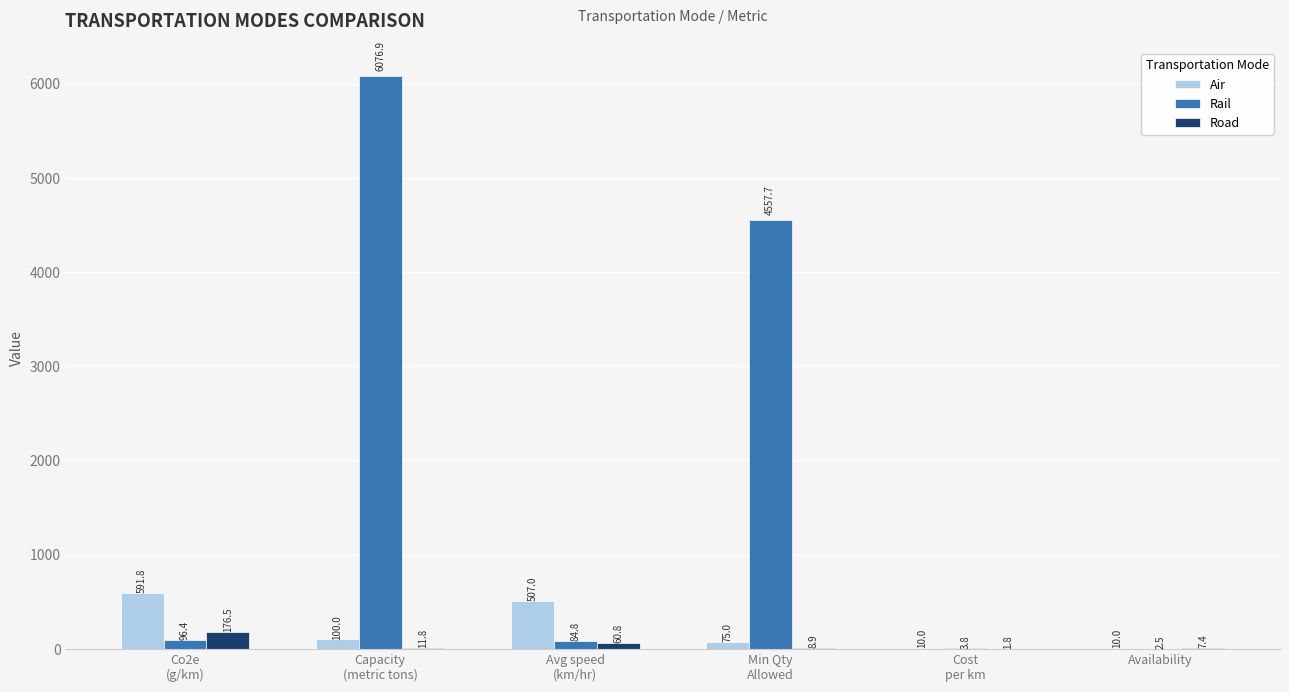

Are the bars horizontal?

No